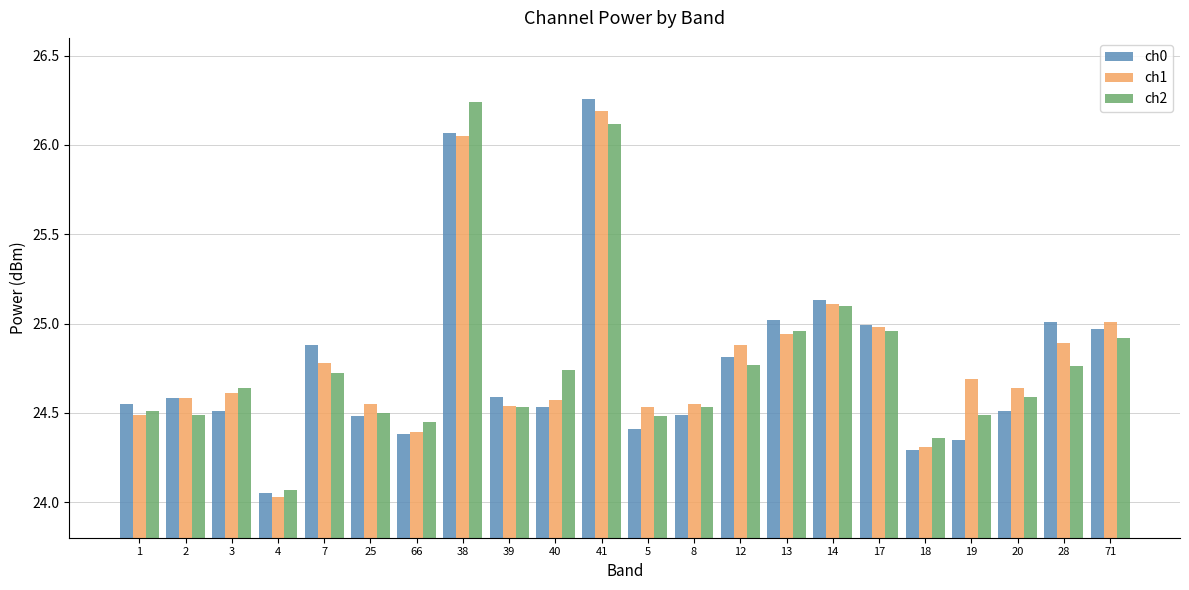

Which series changed the most between 17 and 20?

ch0